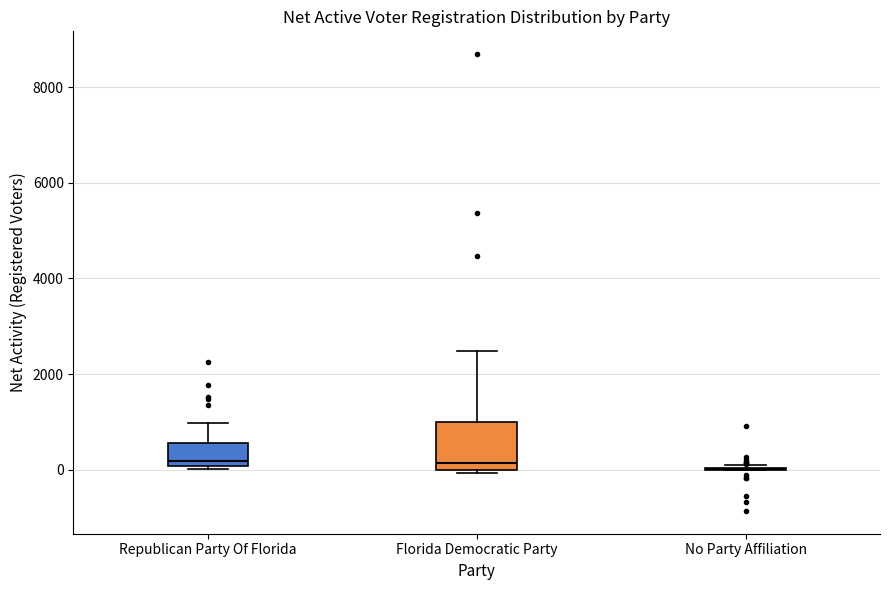

Reading left to right, read every box against the y-axis: the position of its median line, the range the box covers, and the ends of its whiskers. The values are not printed on the chart, so give them approximately, as read against the axis.

Republican Party Of Florida: median 200, box 0 to 600, whiskers 0 to 1000
Florida Democratic Party: median 200, box 0 to 1000, whiskers 0 to 2400
No Party Affiliation: box collapsed to a line at 0, whiskers 0 to 0